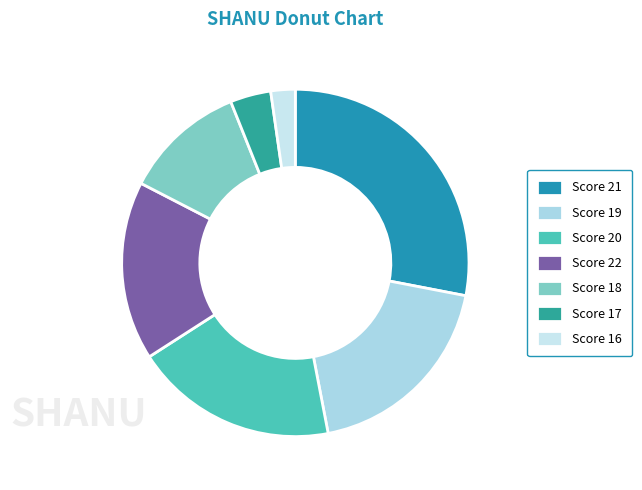

What is the largest slice in the pie chart?

Score 21